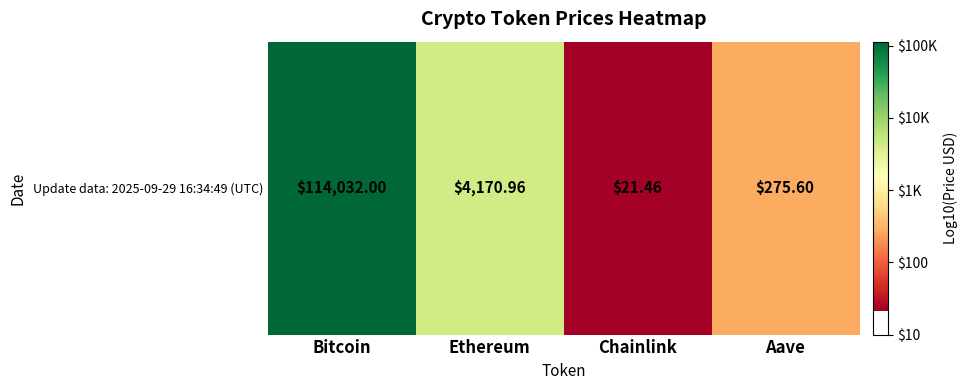

How many categories are shown in the chart?

4